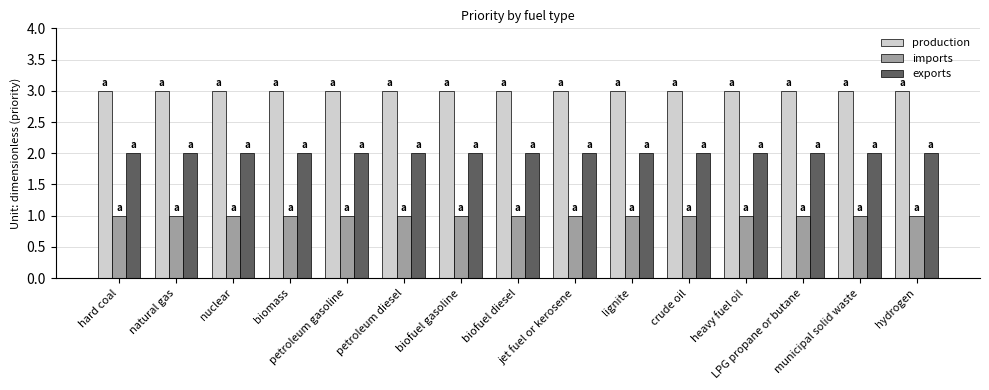

At how many categories does at least one series exceed 2?

15